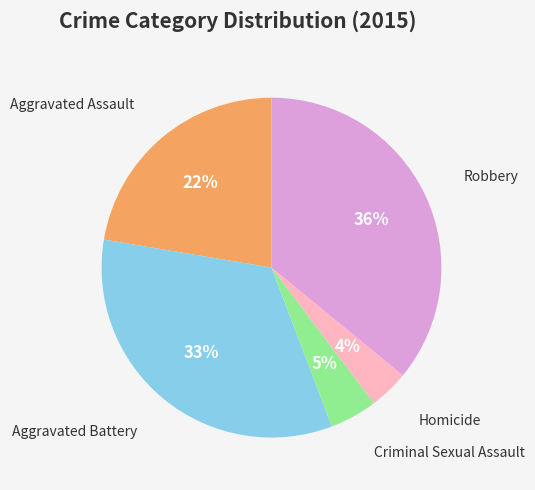

How many segments does this pie chart have?

5